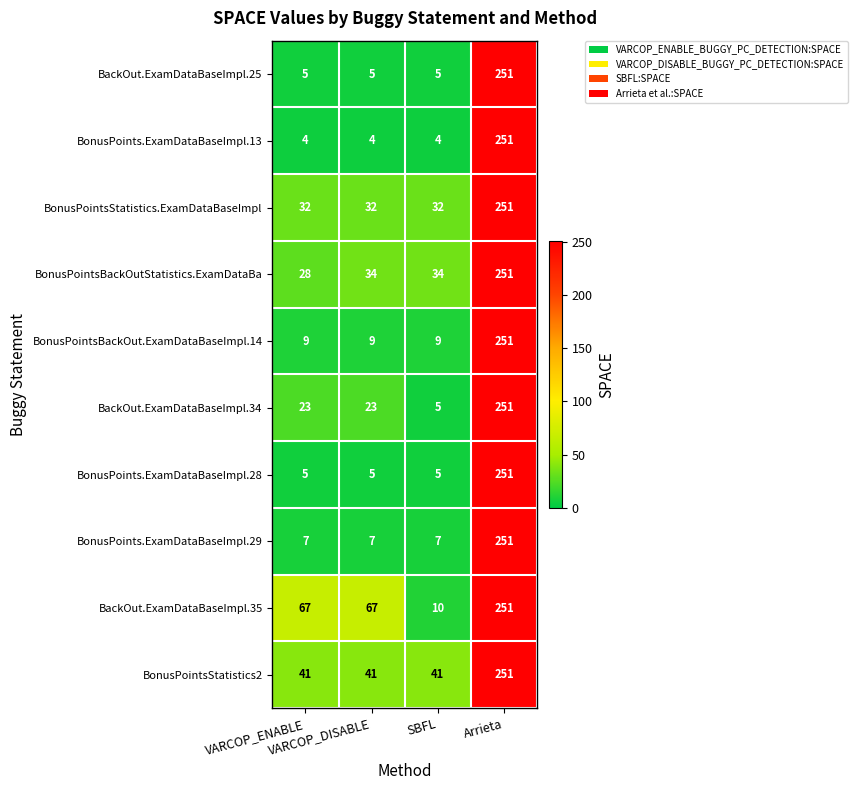

Which series changed the most between VARCOP_ENABLE and SBFL?

BackOut.ExamDataBaseImpl.35